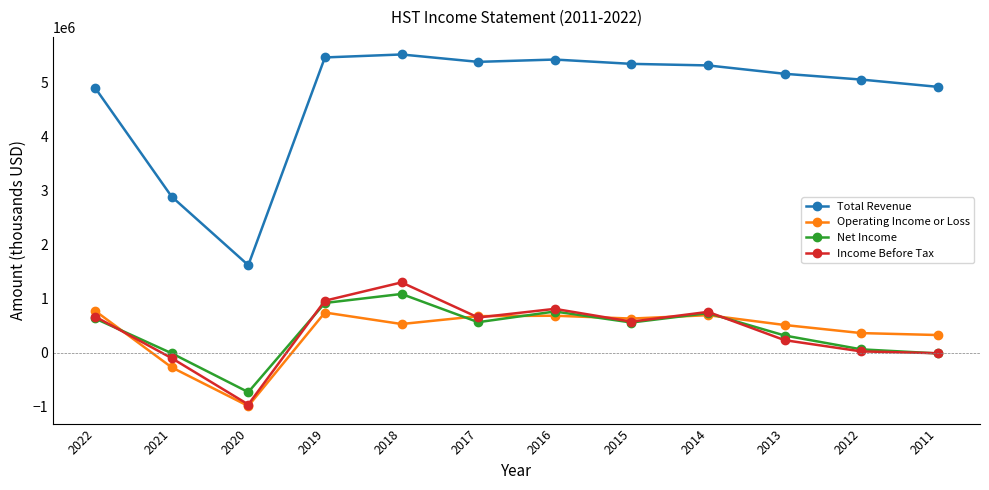

What is the total value across all series at 2016?

7687000